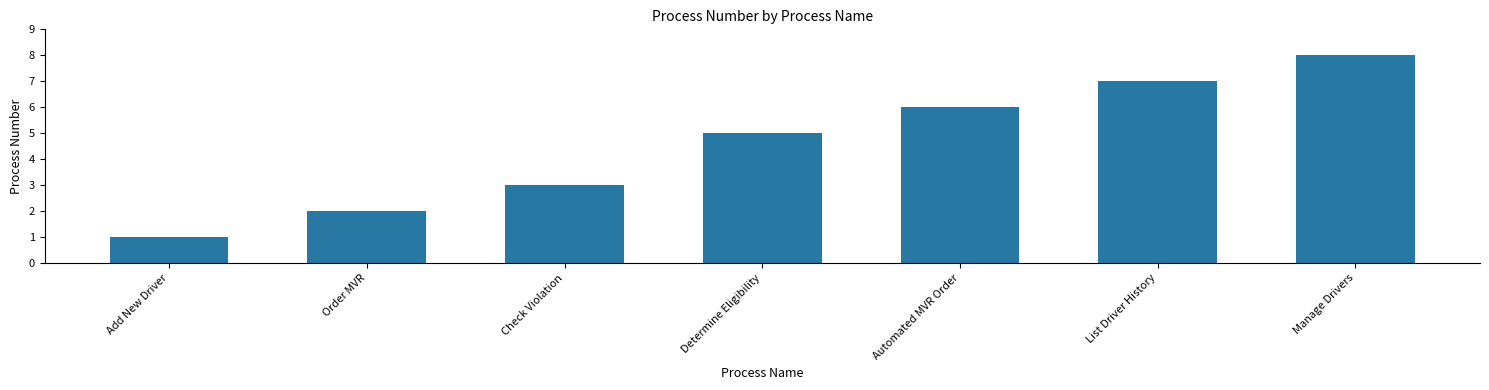

Reading left to right, list all the values displayed in this chart.

1	2	3	5	6	7	8